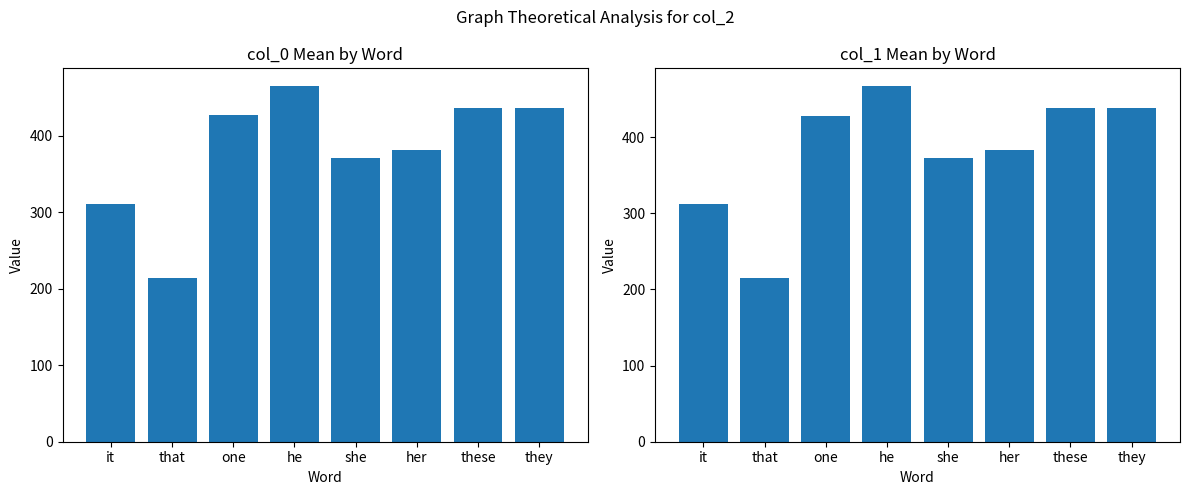

Rank the series at it from highest to lowest value.

col_1, col_0